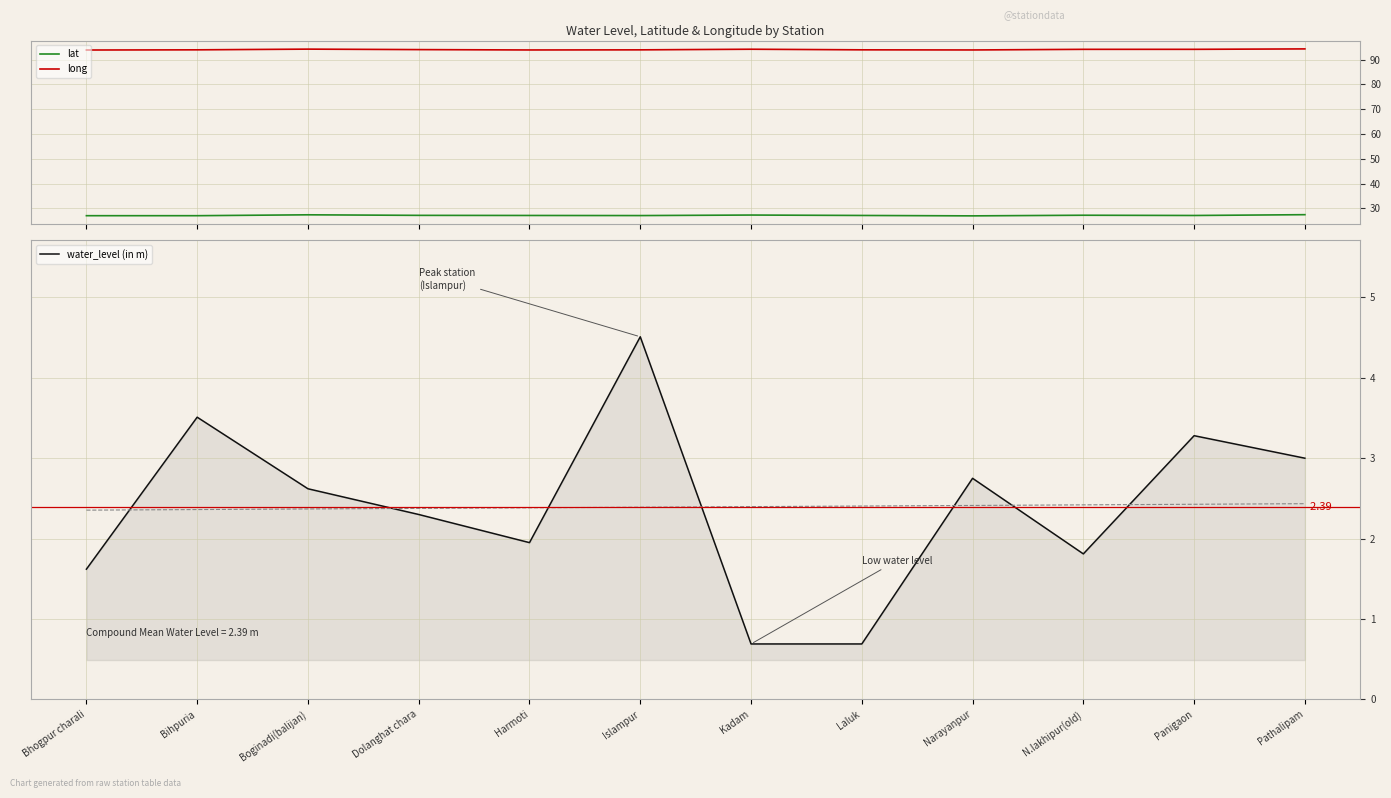

What are all the series names shown in the legend?

lat, long, water_level (in m)